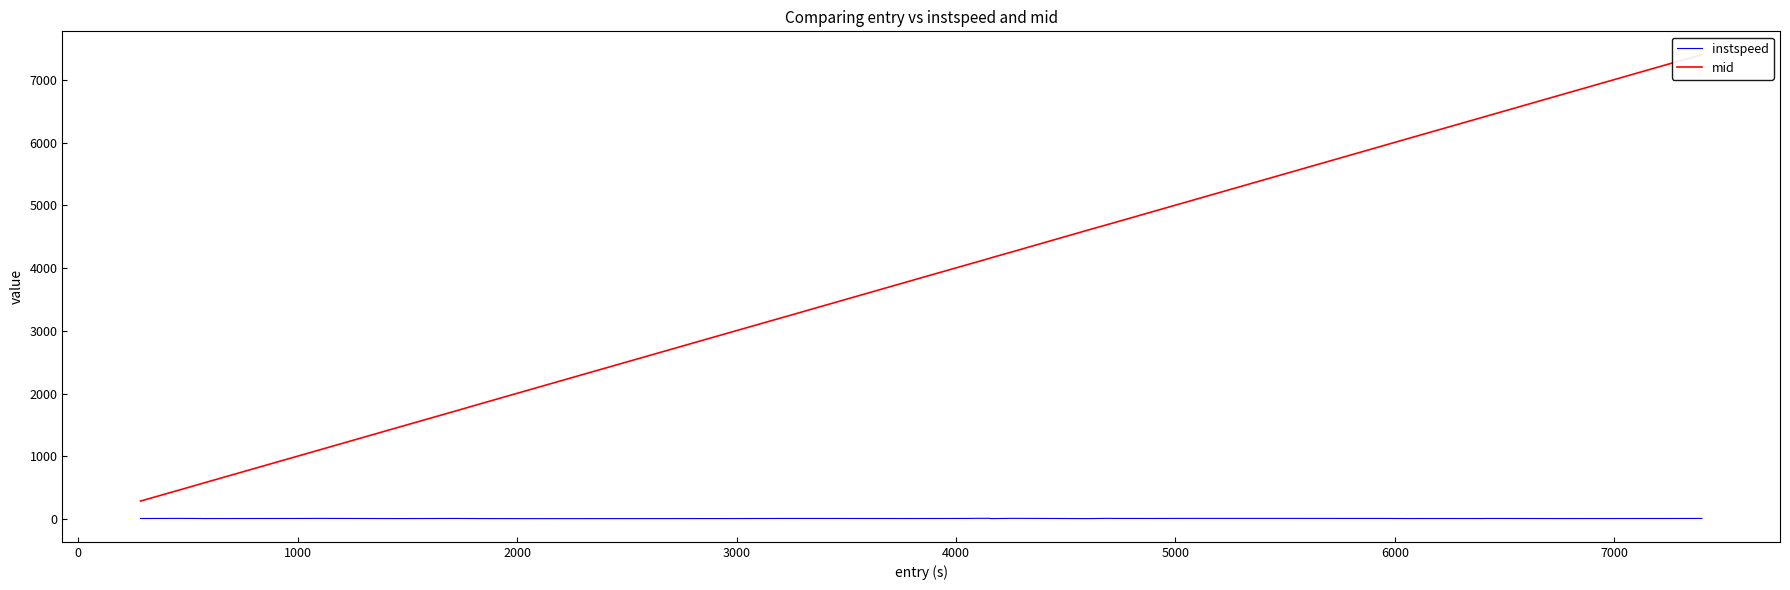

True or false: instspeed and mid cross at least once.

False